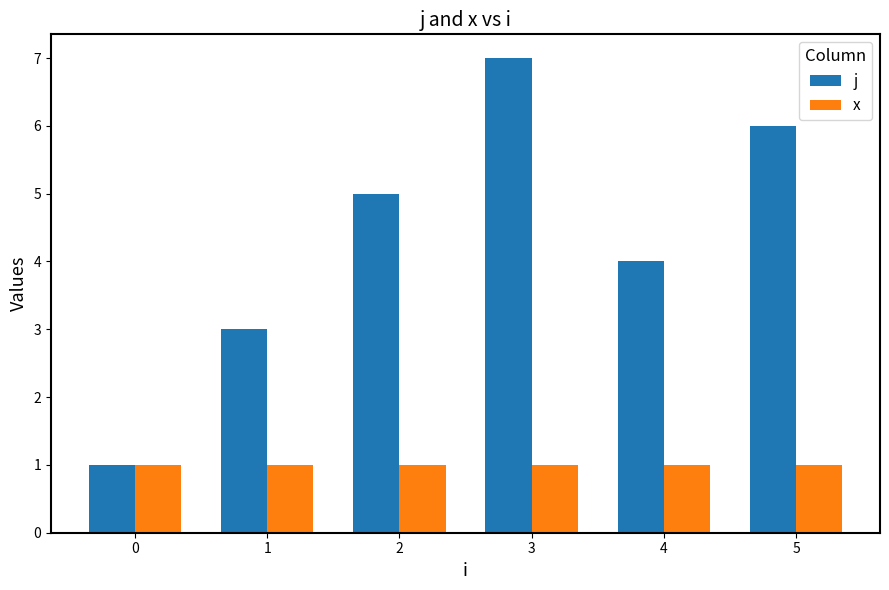

What is the total value across all series at 0?

2